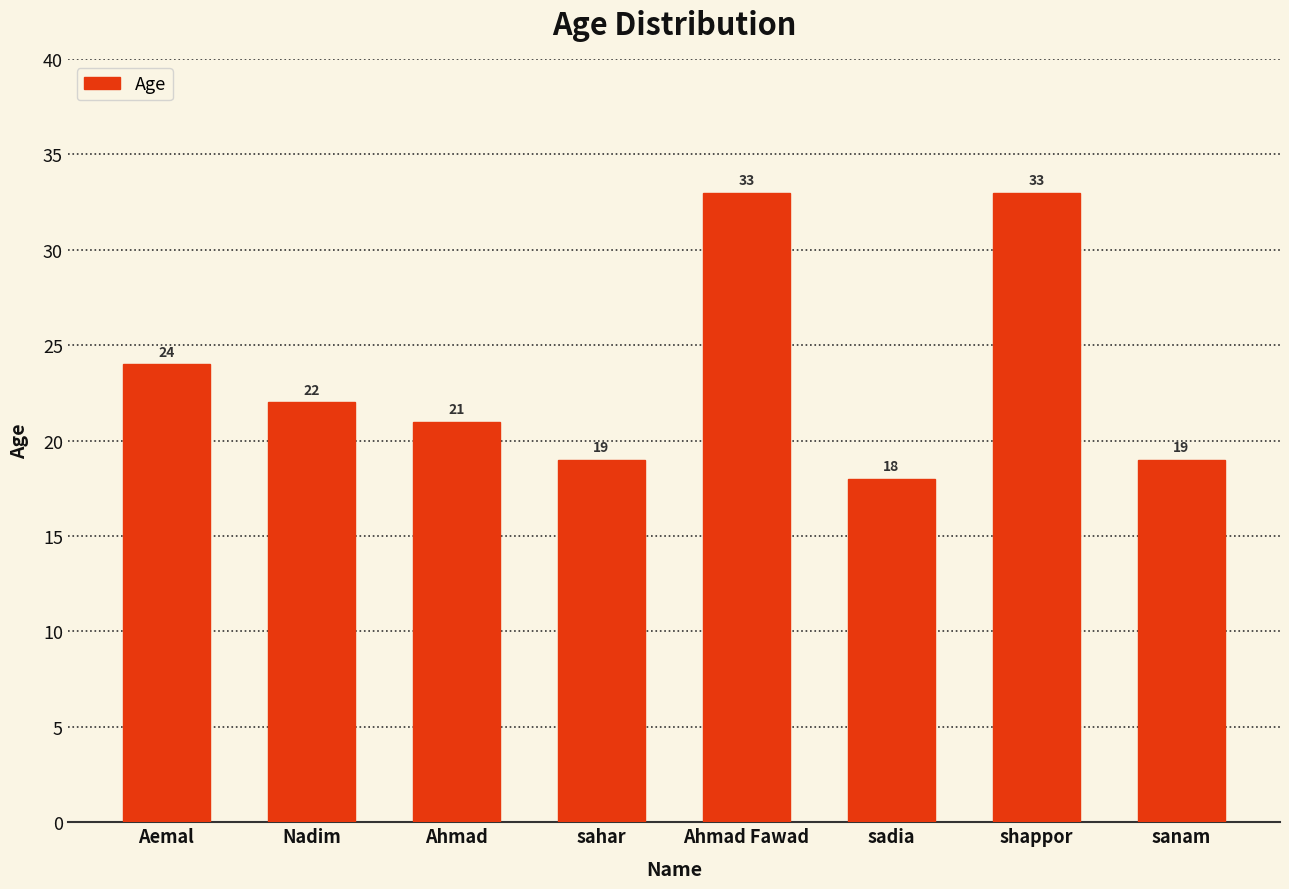

How many data points does each series have?

8